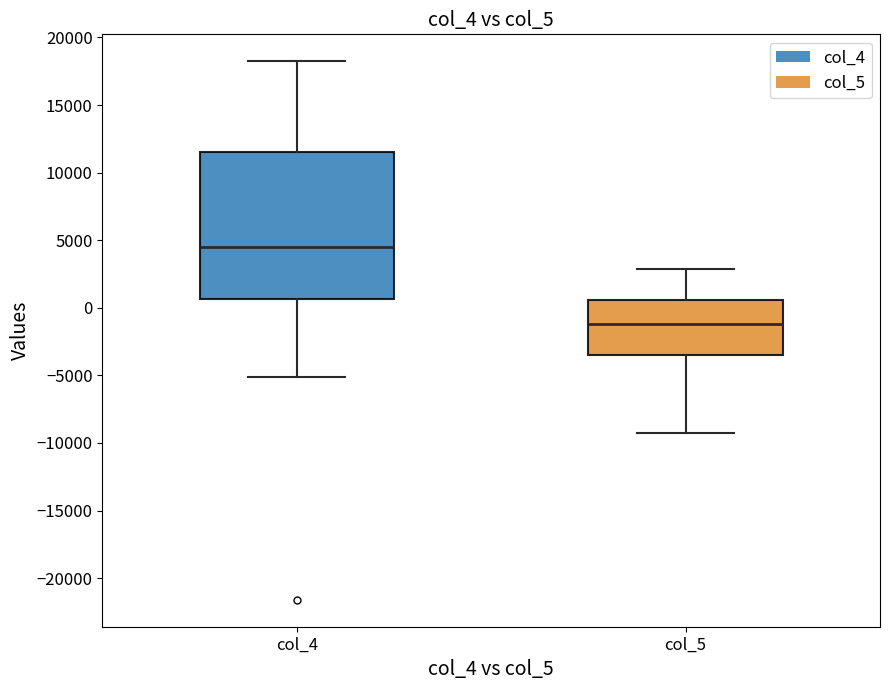

Reading left to right, read every box against the y-axis: the position of its median line, the range the box covers, and the ends of its whiskers. The values are not printed on the chart, so give them approximately, as read against the axis.

col_4: median 4500, box 500 to 11500, whiskers -5000 to 18000
col_5: median -1000, box -3500 to 500, whiskers -9000 to 3000